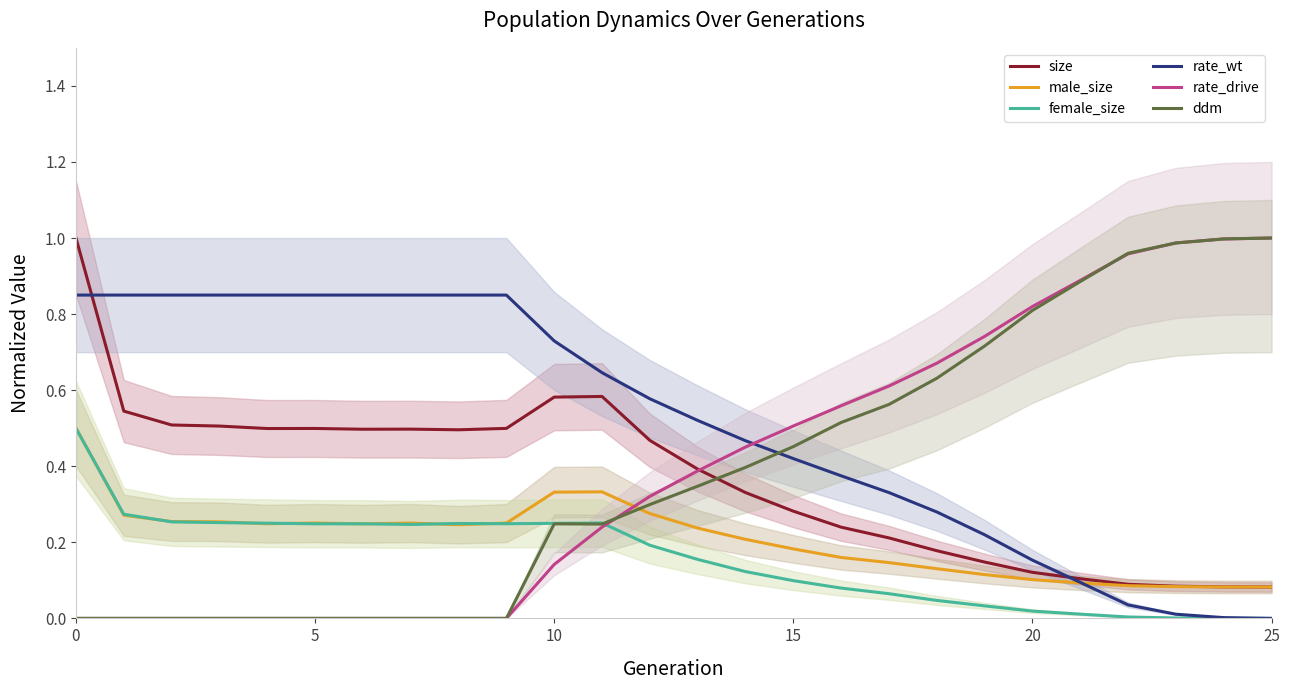

How many intersections are there between rate_wt and ddm?

1